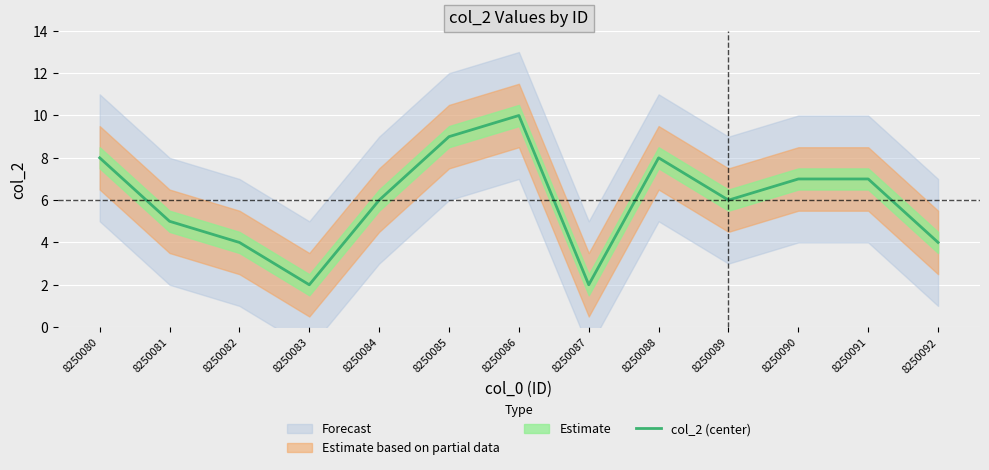

At which category does the data reach its first local peak?

8250086